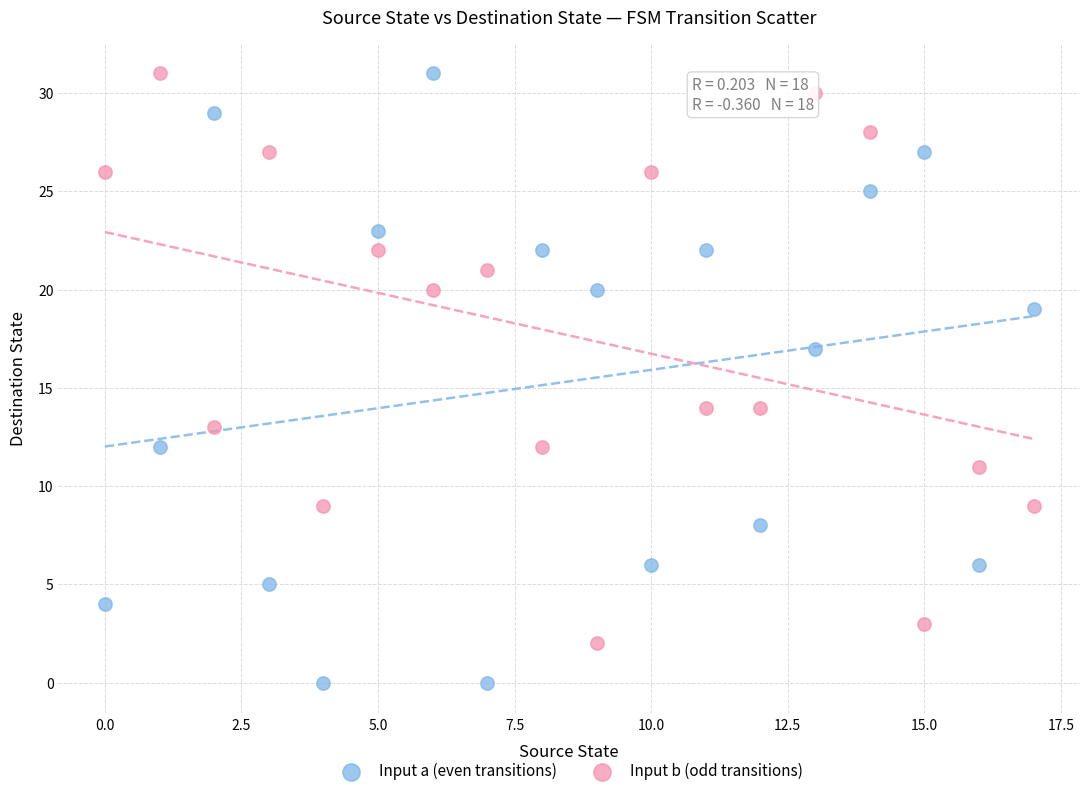

Across all data points, what is the range of Y values (max minus min)?

31